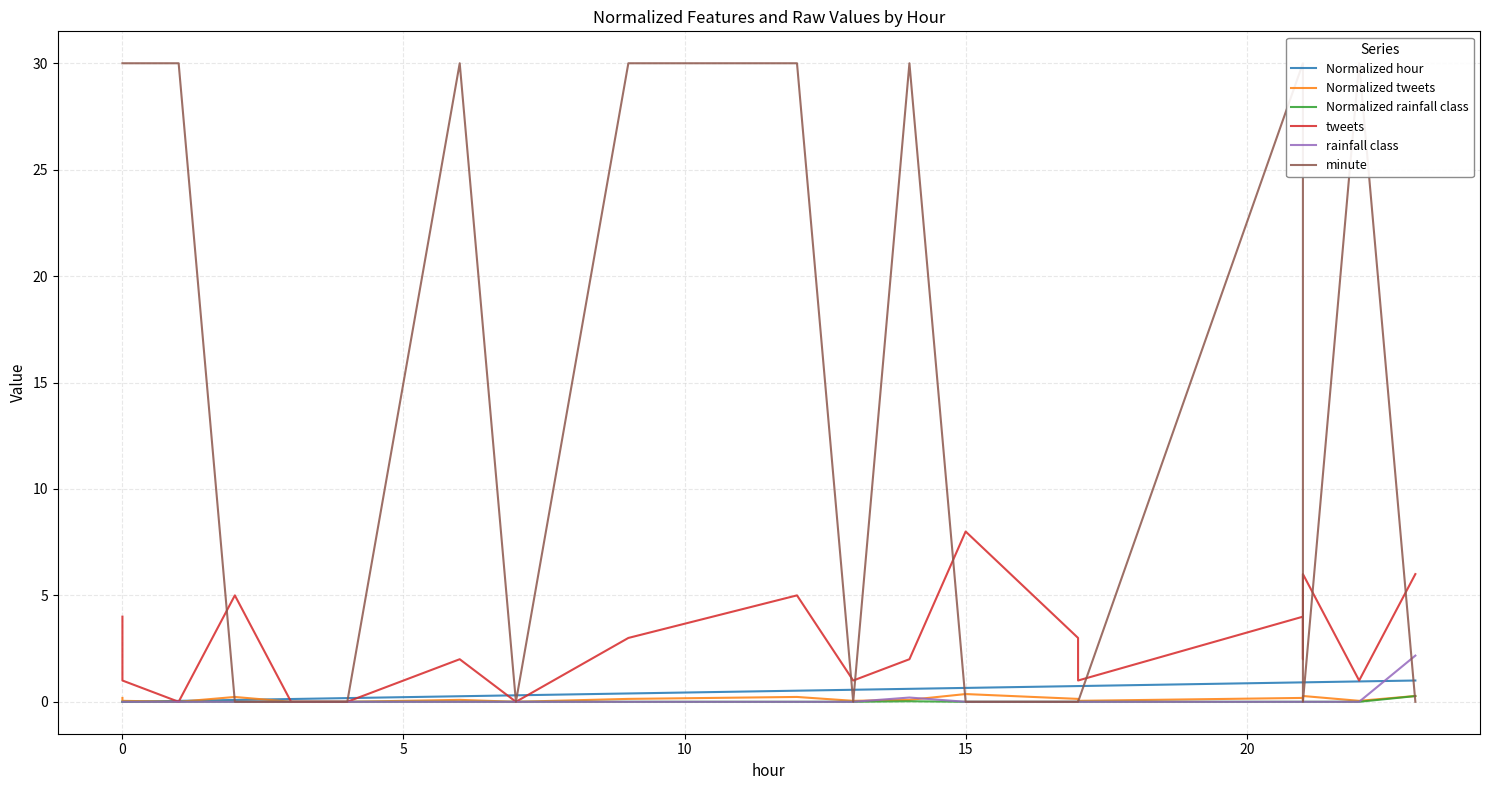

The rainfall class series shows 1.4 at 19. True or false?

False